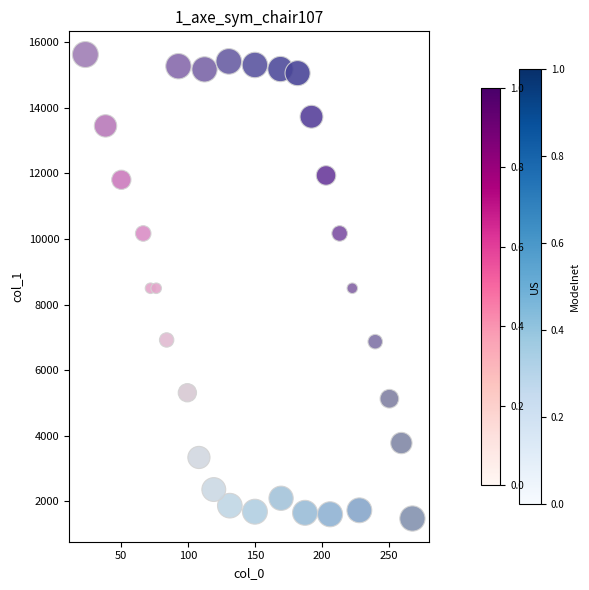

What is the range of Y values (max minus min)?

14144.4